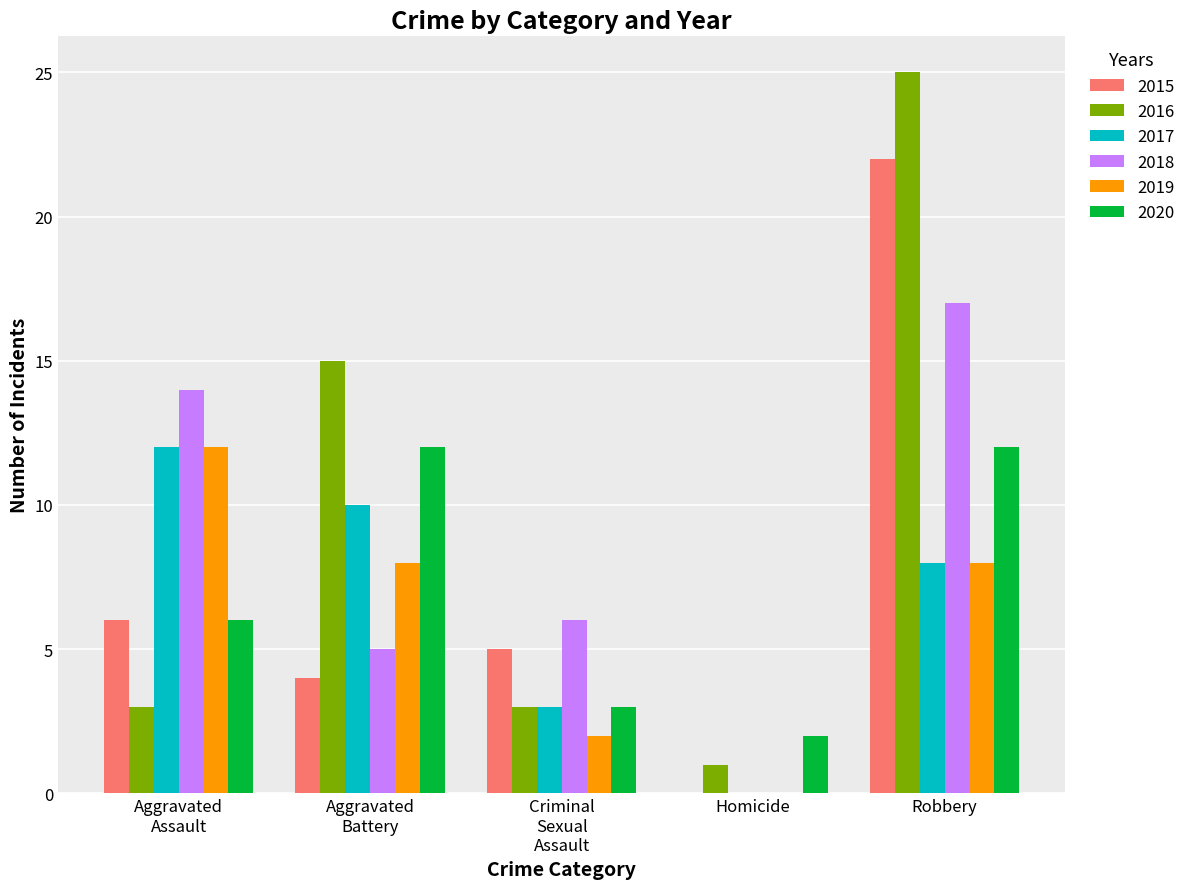

Is it true that 2018 equals 9 at Robbery?

False